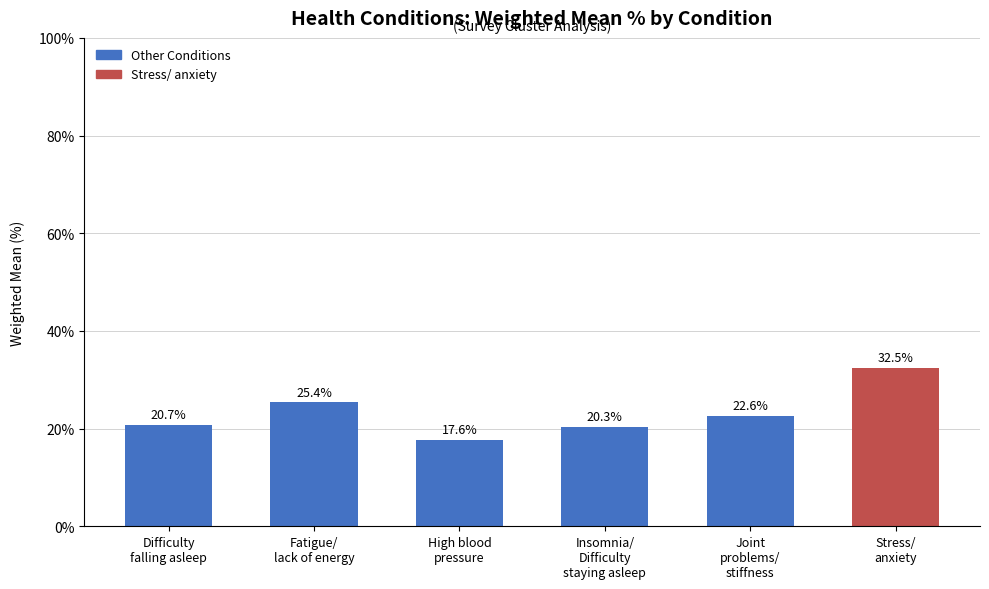

What is the label of the 6th bar from the right?

Difficulty
falling asleep